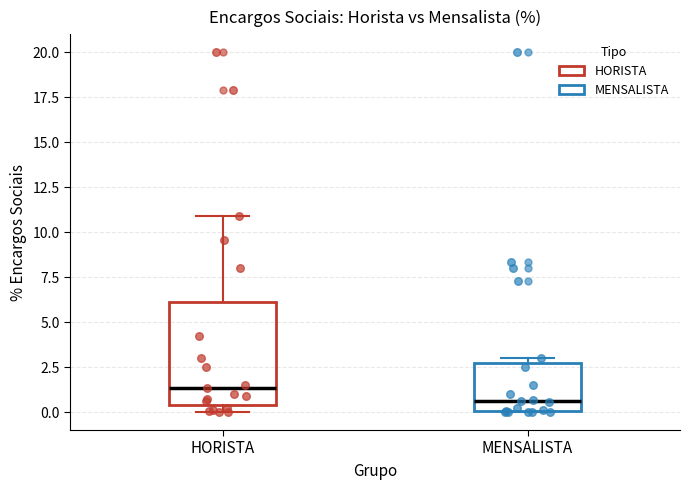

Comparing the boxes themselves (not the whiskers), which one is the tallest?

HORISTA